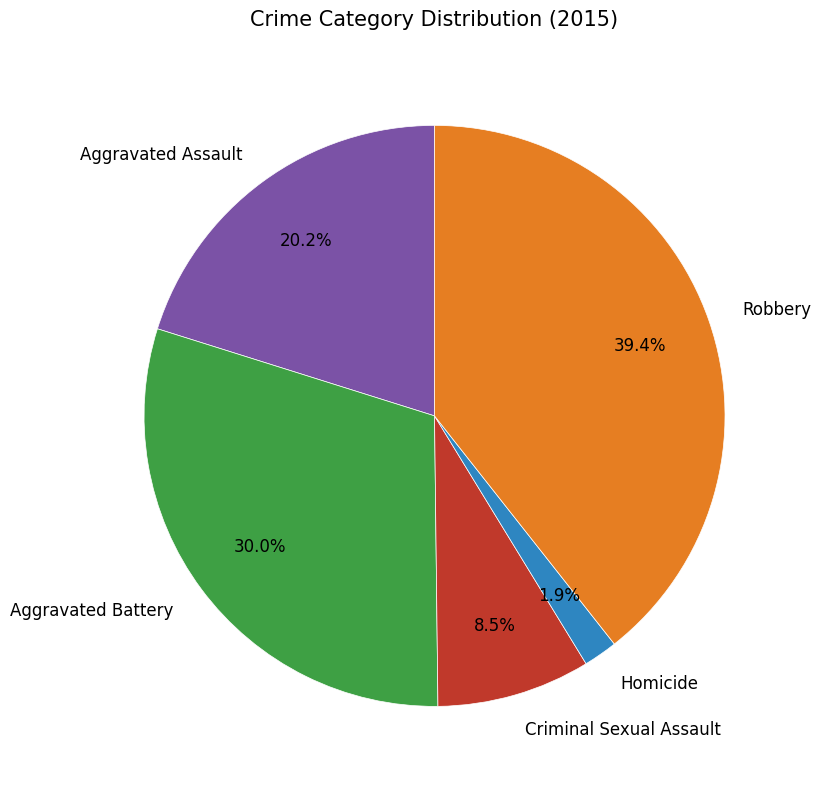

To the nearest percent, what portion does Homicide represent?

2%